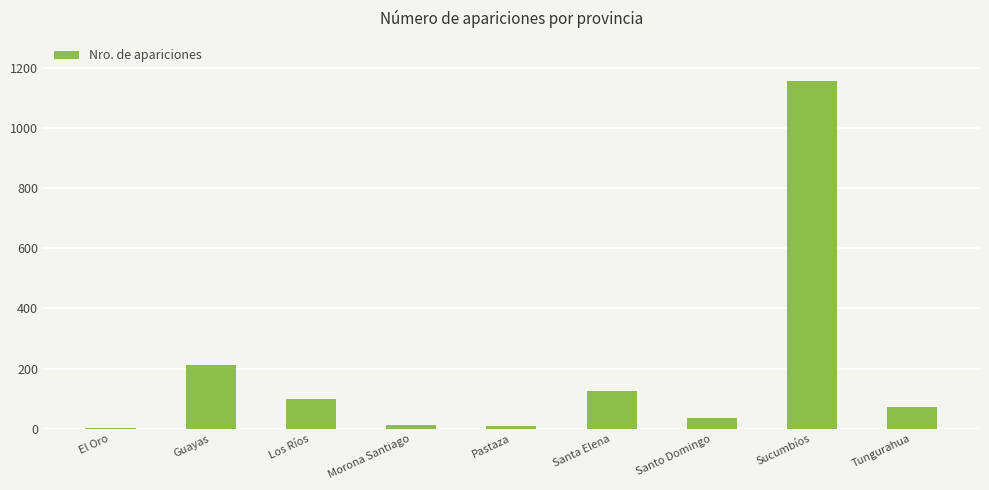

Where does the data first go above 71?

Guayas